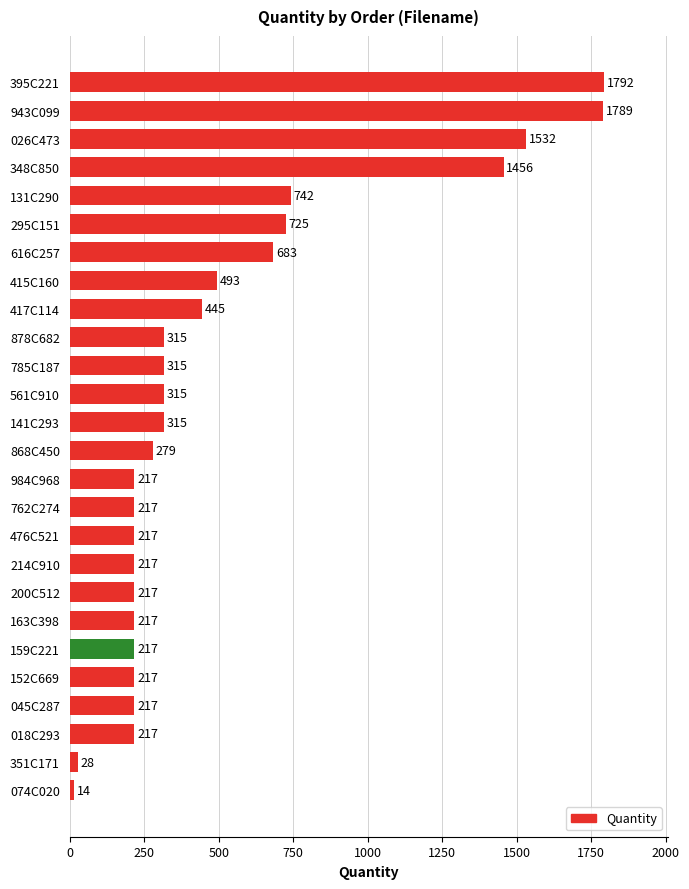

What is the sum of all values?

13408